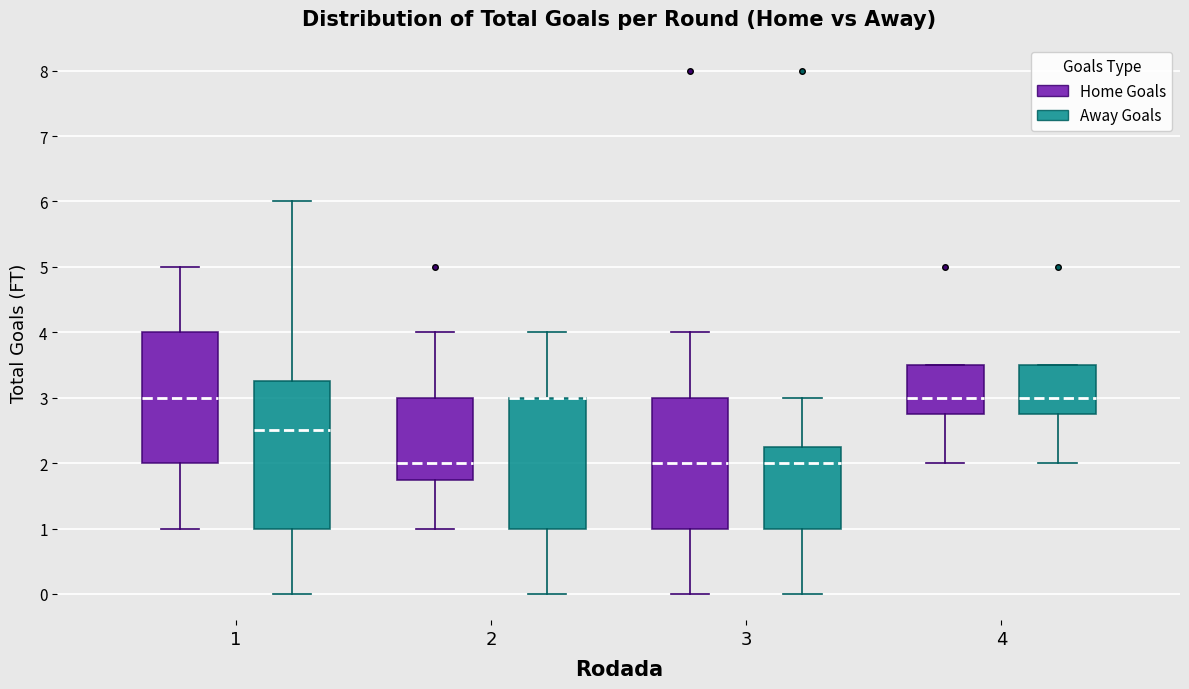

Reading left to right, read every box against the y-axis: the position of its median line, the range the box covers, and the ends of its whiskers. The values are not printed on the chart, so give them approximately, as read against the axis.

1 (Home Goals): median 3.0, box 2.0 to 4.0, whiskers 1.0 to 5.0
1 (Away Goals): median 2.5, box 1.0 to 3.3, whiskers 0.0 to 6.0
2 (Home Goals): median 2.0, box 1.8 to 3.0, whiskers 1.0 to 4.0
2 (Away Goals): median 3.0 (drawn on the box's upper edge), box 1.0 to 3.0, whiskers 0.0 to 4.0
3 (Home Goals): median 2.0, box 1.0 to 3.0, whiskers 0.0 to 4.0
3 (Away Goals): median 2.0, box 1.0 to 2.3, whiskers 0.0 to 3.0
4 (Home Goals): median 3.0, box 2.8 to 3.5, whiskers 2.0 to 3.5
4 (Away Goals): median 3.0, box 2.8 to 3.5, whiskers 2.0 to 3.5